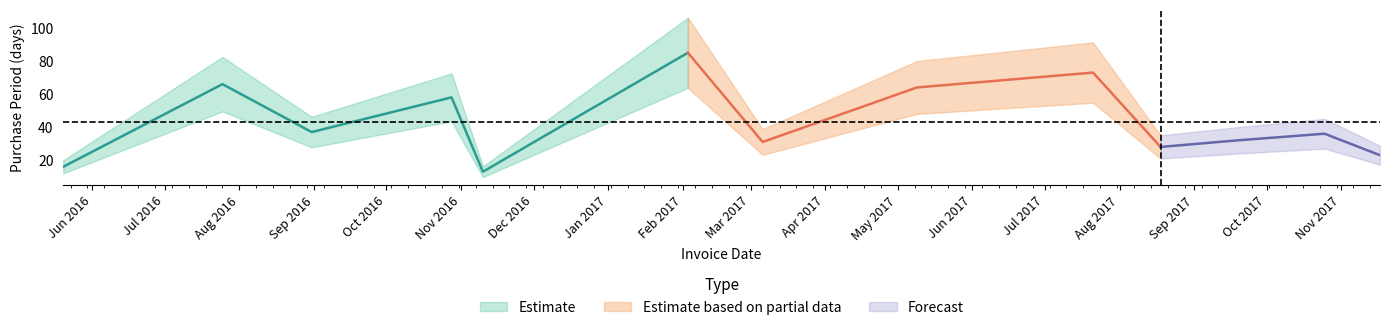

List the labels in order of value, largest first.

2017-02-03, 2017-07-21, 2016-07-25, 2017-05-09, 2016-10-28, 2016-08-31, 2017-10-25, 2017-09-19, 2017-03-06, 2017-08-18, 2017-11-17, 2016-05-20, 2016-11-10